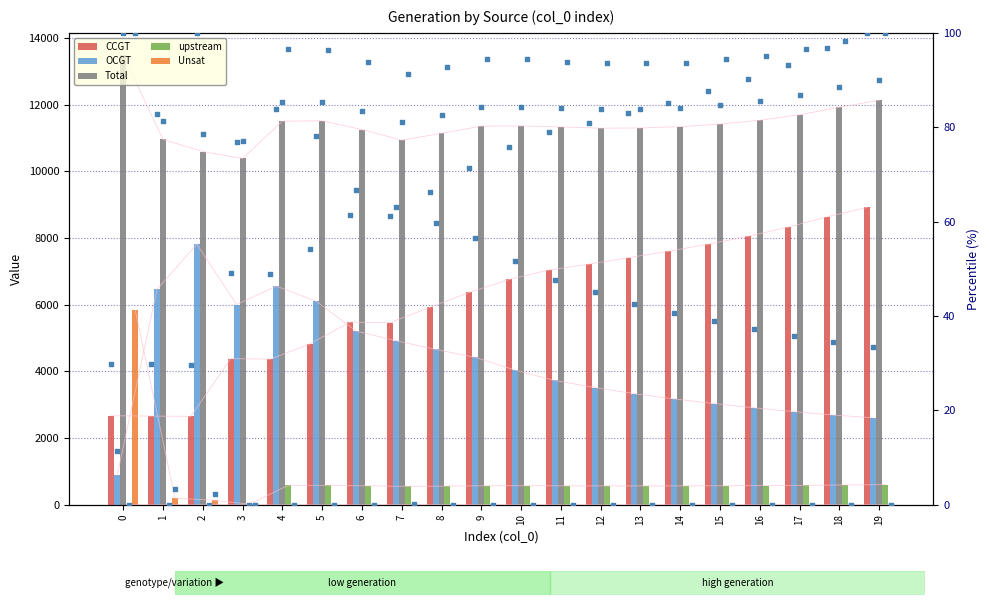

Which series contains the highest Y value?

Total